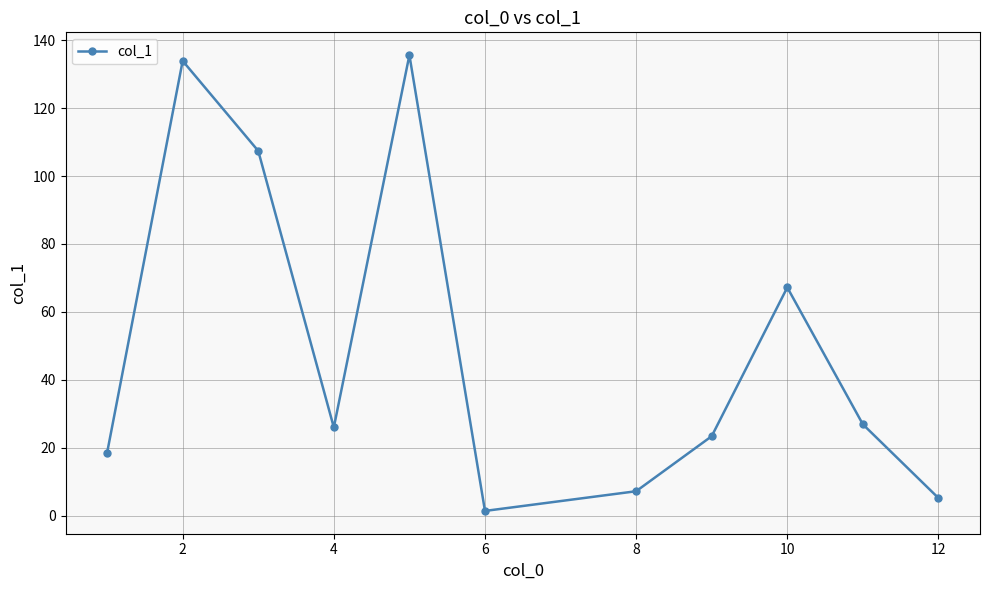

How many interior local valleys (lower than both neighbors) does the data have?

2